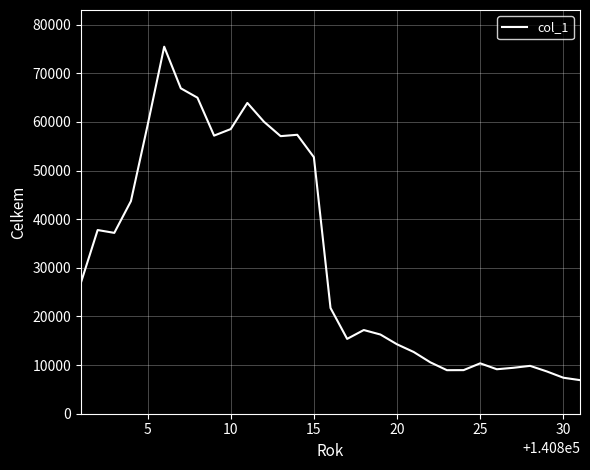

What is the maximum value shown in the chart?

75458